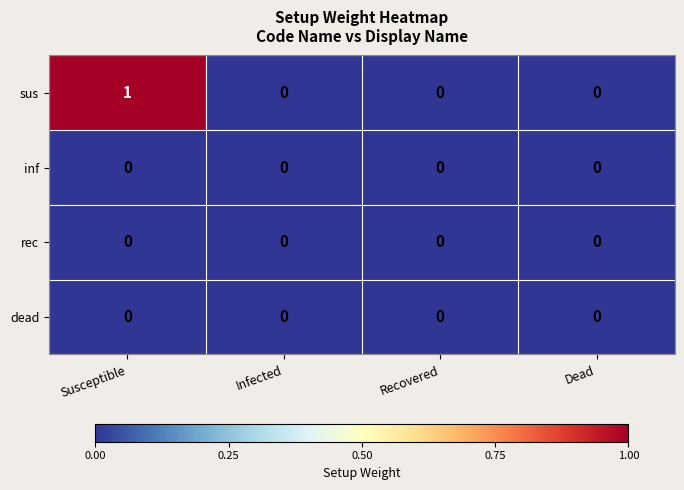

Which series has the largest range (max minus min)?

sus